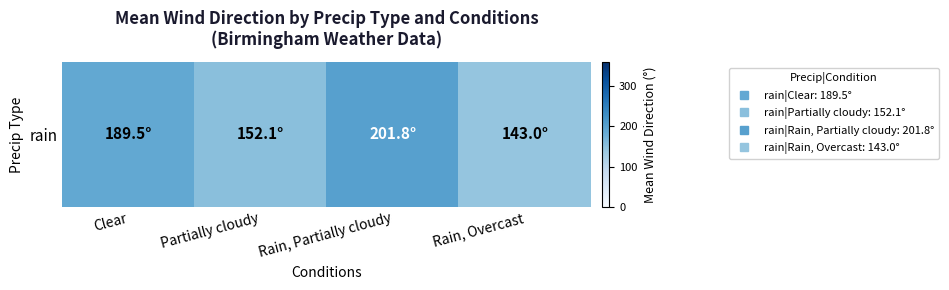

What is the sum of the values at Rain, Overcast and Clear?

332.5